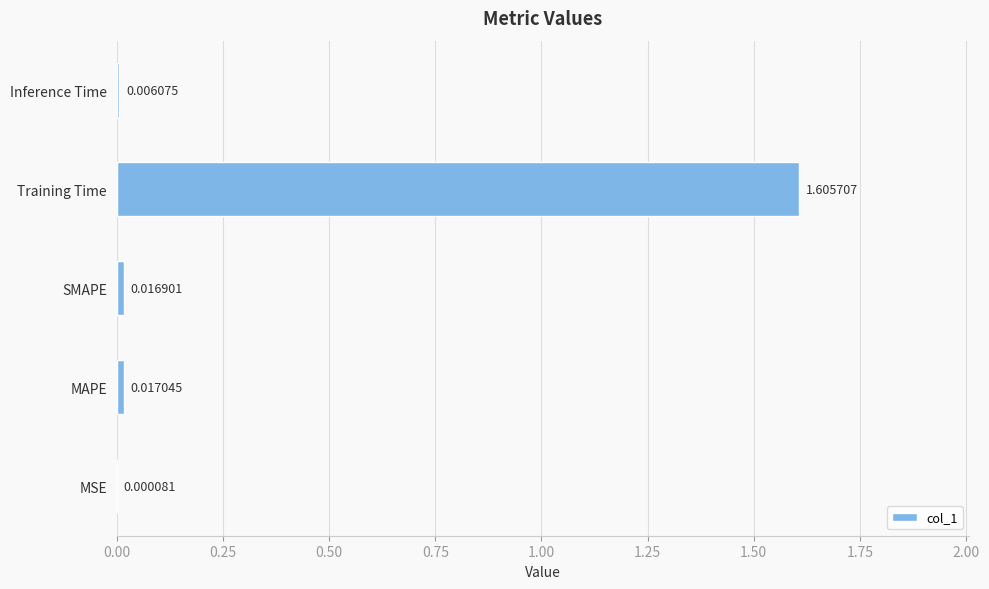

What is the sum of all values?

1.6